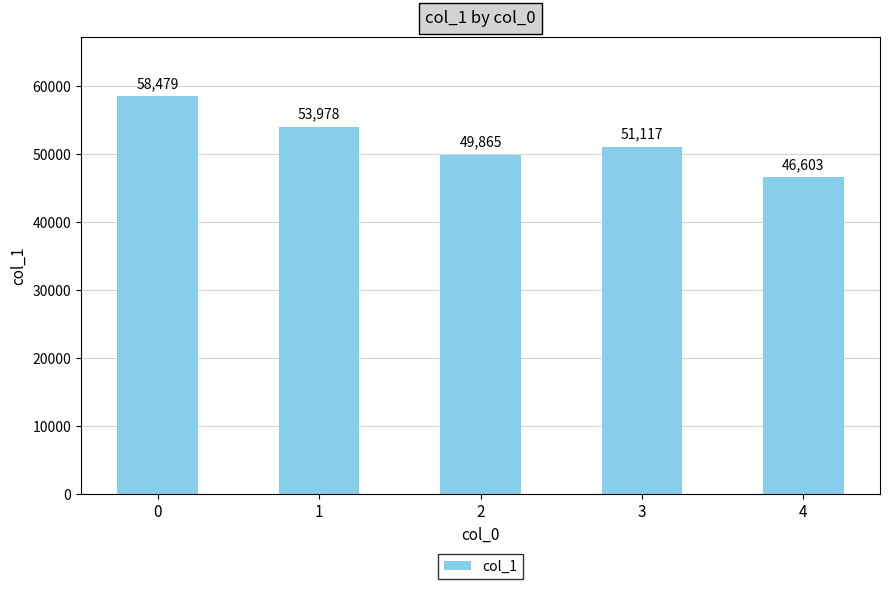

Rank the categories by value from lowest to highest.

4, 2, 3, 1, 0